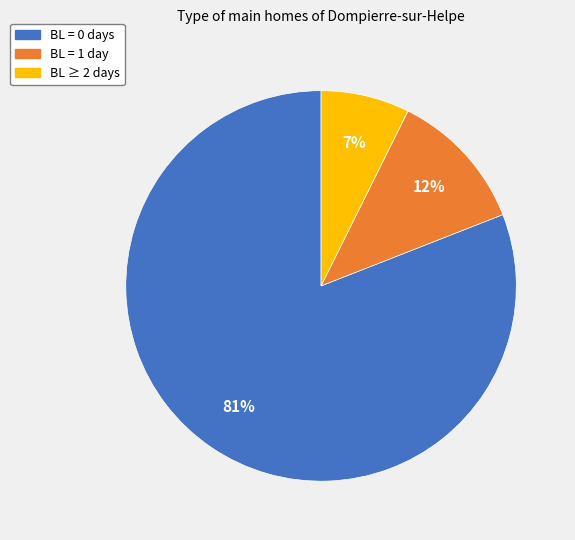

To the nearest percent, what portion does BL = 0 days represent?

81%